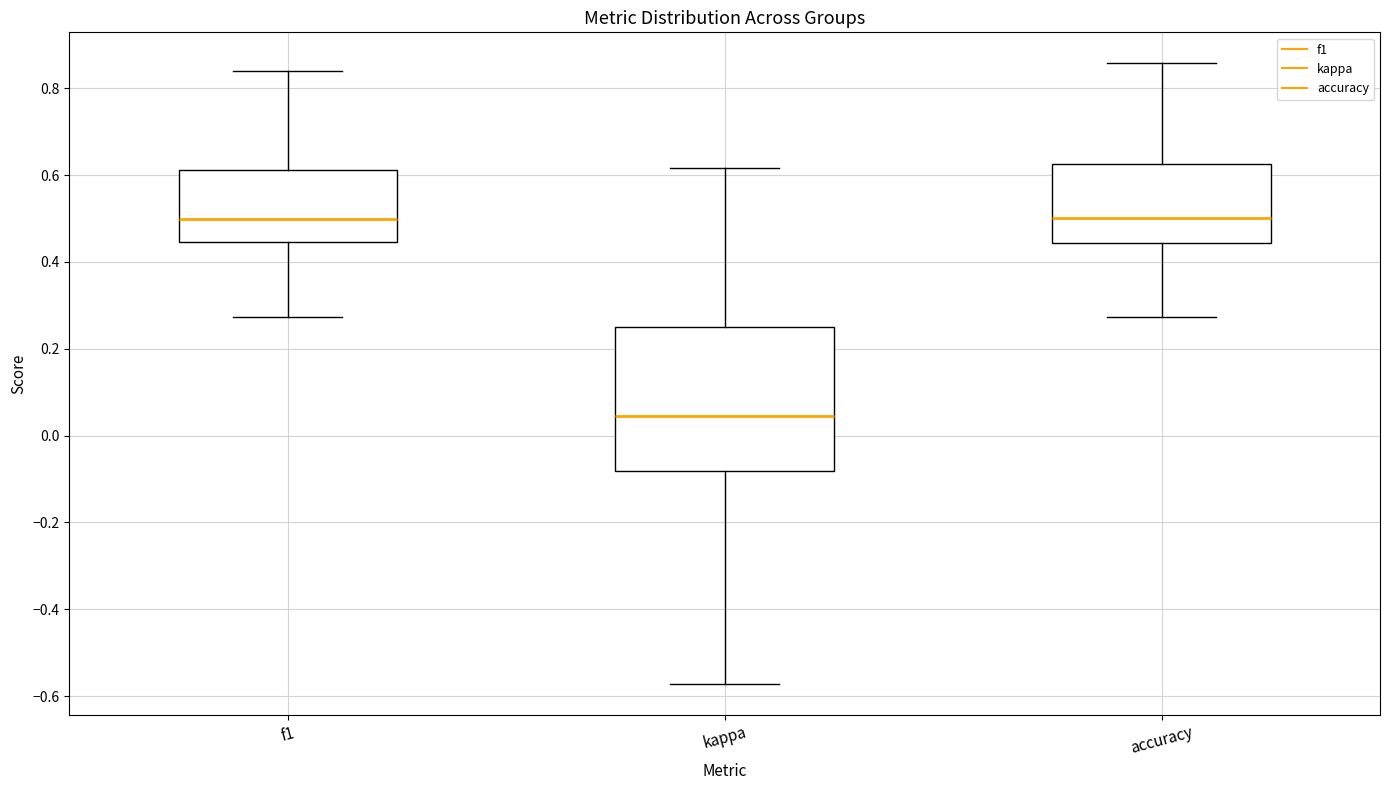

Reading left to right, transcribe this box plot: for each box, give where its median line is, the range the box spans, and where its two whiskers end, as read against the y-axis. The values are not printed on the chart, so give them approximately, as read against the axis.

f1: median 0.50, box 0.44 to 0.62, whiskers 0.28 to 0.84
kappa: median 0.04, box -0.08 to 0.26, whiskers -0.58 to 0.62
accuracy: median 0.50, box 0.44 to 0.62, whiskers 0.28 to 0.86